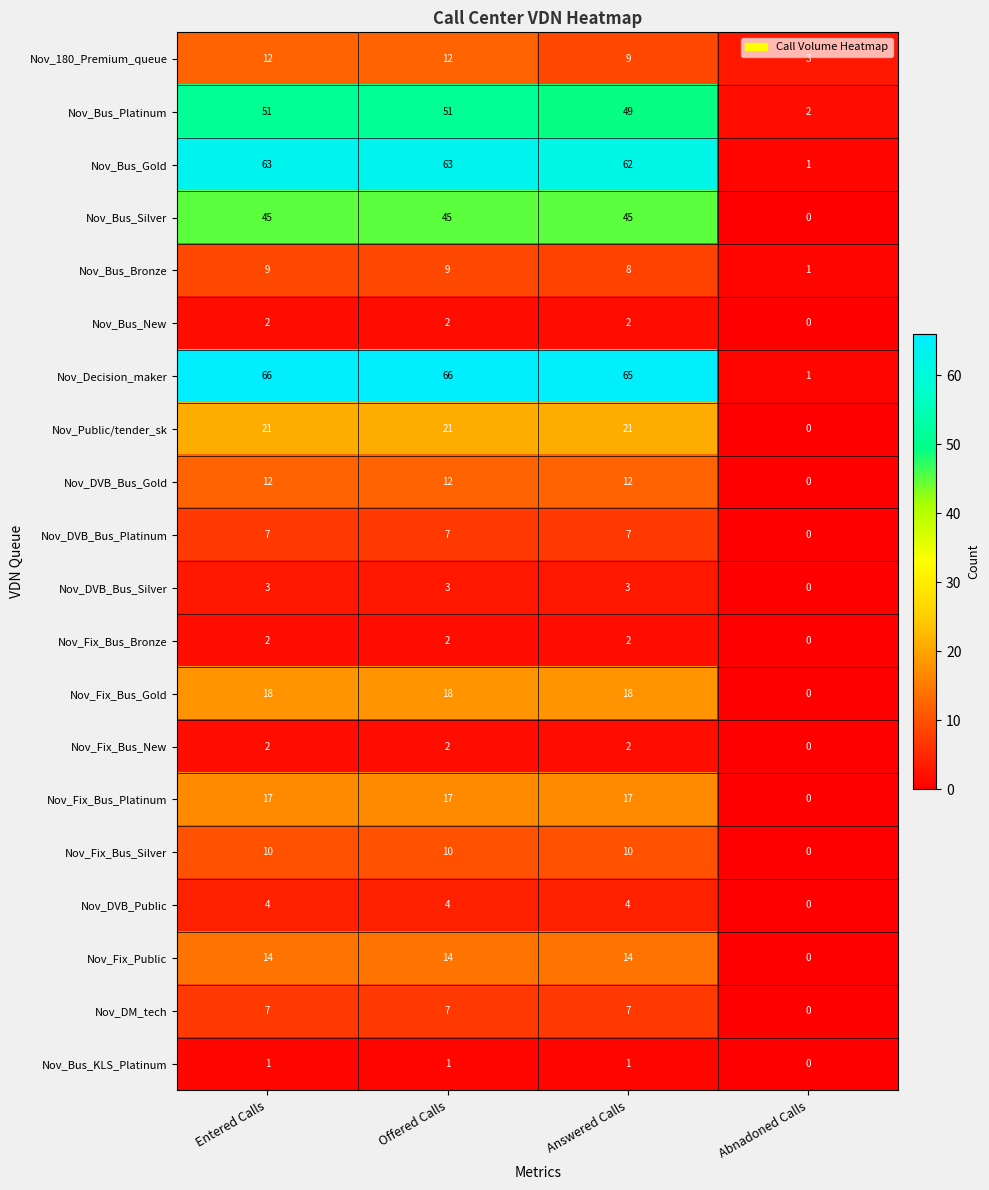

True or false: Nov_Bus_Gold has a value of 2 at Abnadoned Calls.

False